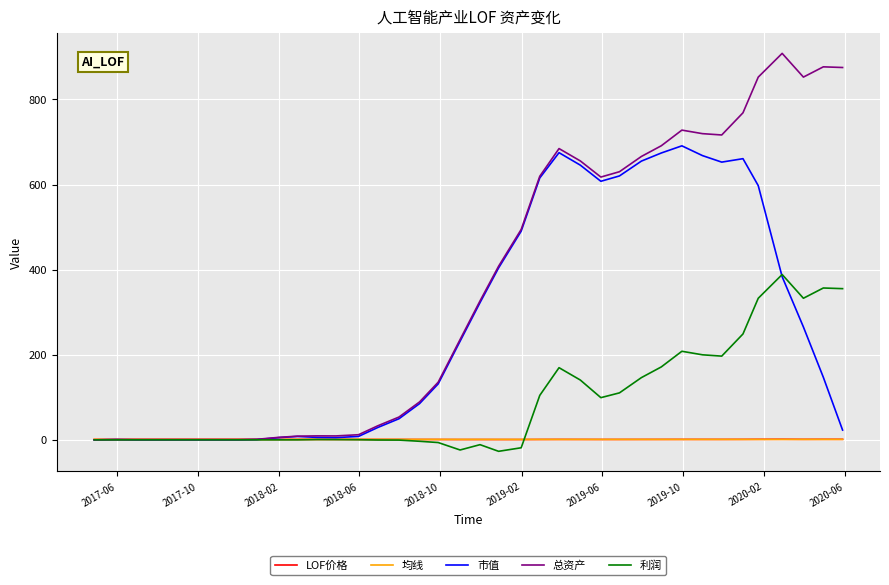

What is the difference between the maximum and minimum values in the 均线 series?

0.1